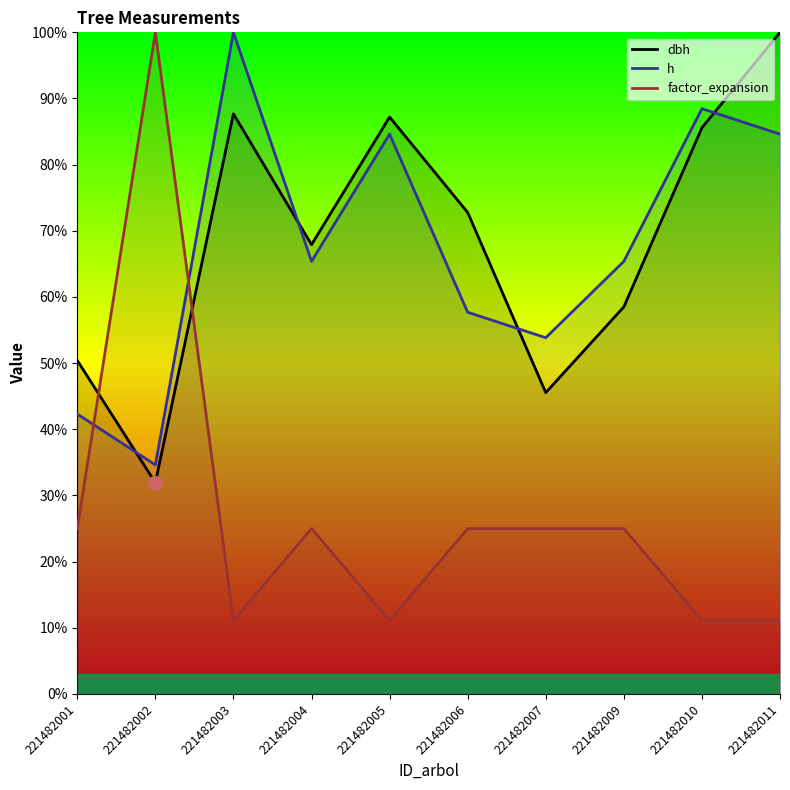

Reading right to left, list all the values displayed in this chart.

dbh: 100.0	85.6	58.5	45.5	72.8	87.2	67.9	87.7	31.9	50.4
h: 84.6	88.5	65.4	53.8	57.7	84.6	65.4	100.0	34.6	42.3
factor_expansion: 11.1	11.1	25.0	25.0	25.0	11.1	25.0	11.1	100.0	25.0